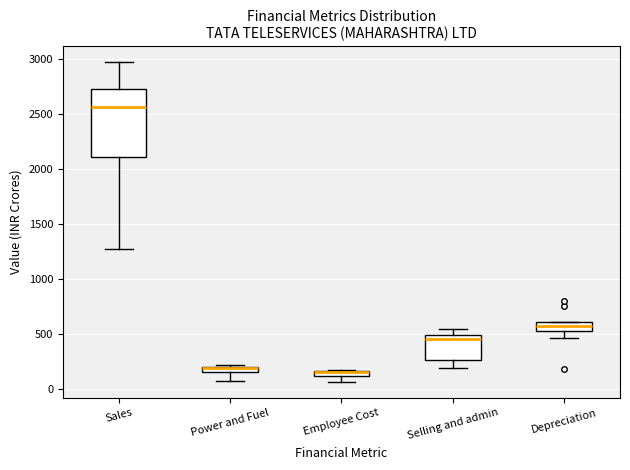

Which box is the tallest, from its lower edge to its upper edge?

Sales